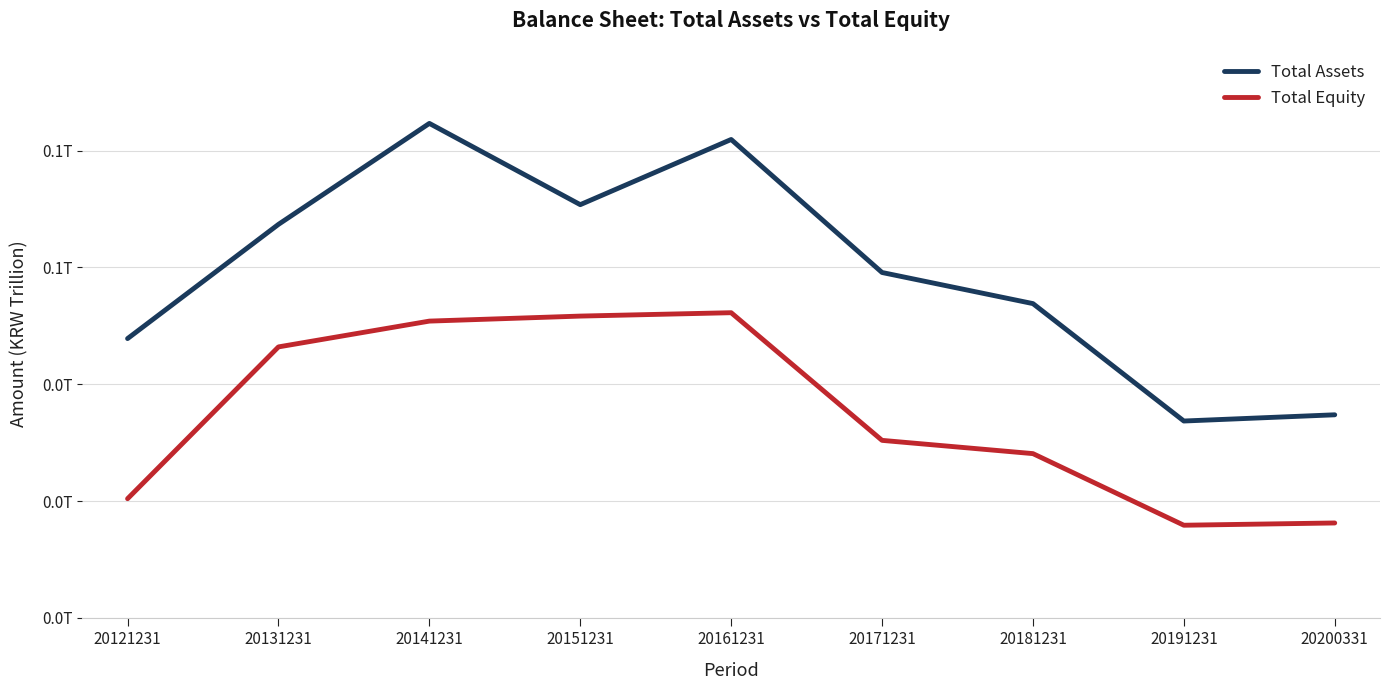

Is this an area chart (filled region under the line)?

No